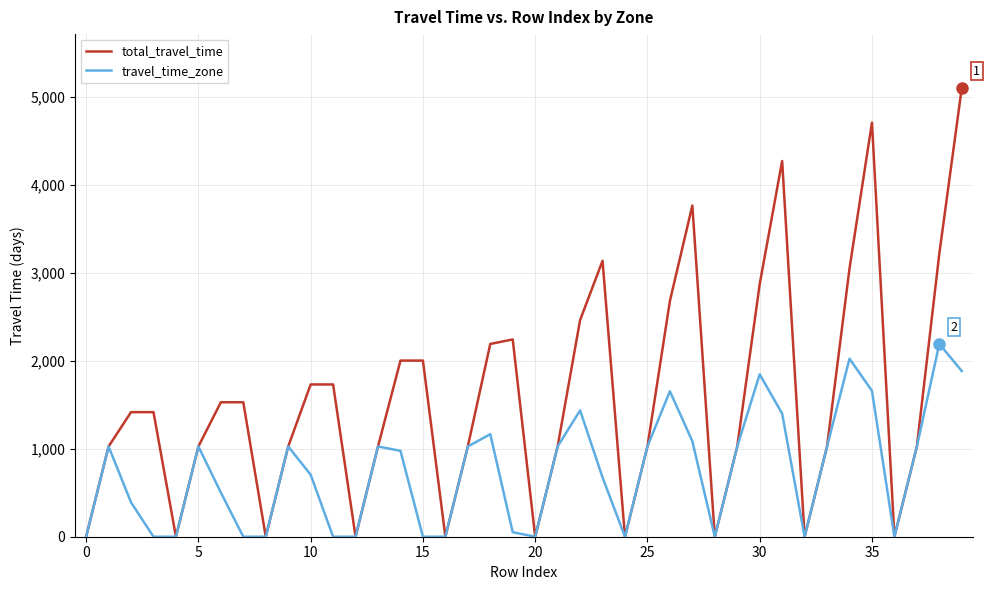

Which series has the largest range (max minus min)?

total_travel_time